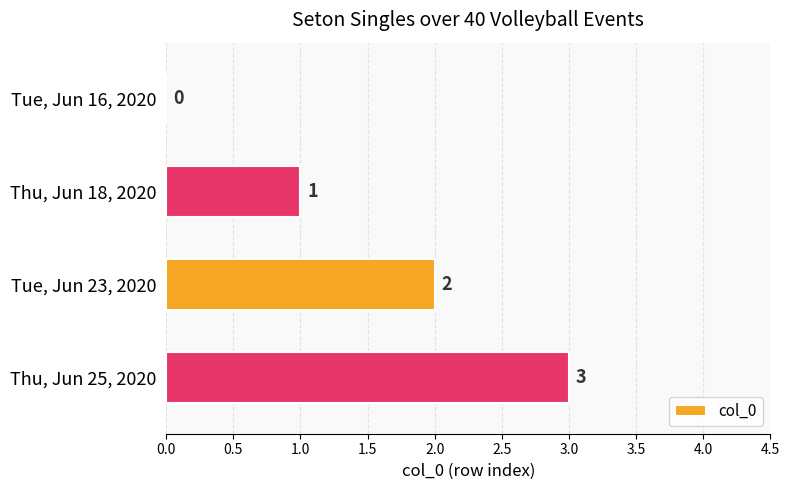

How many distinct data groups are displayed?

1